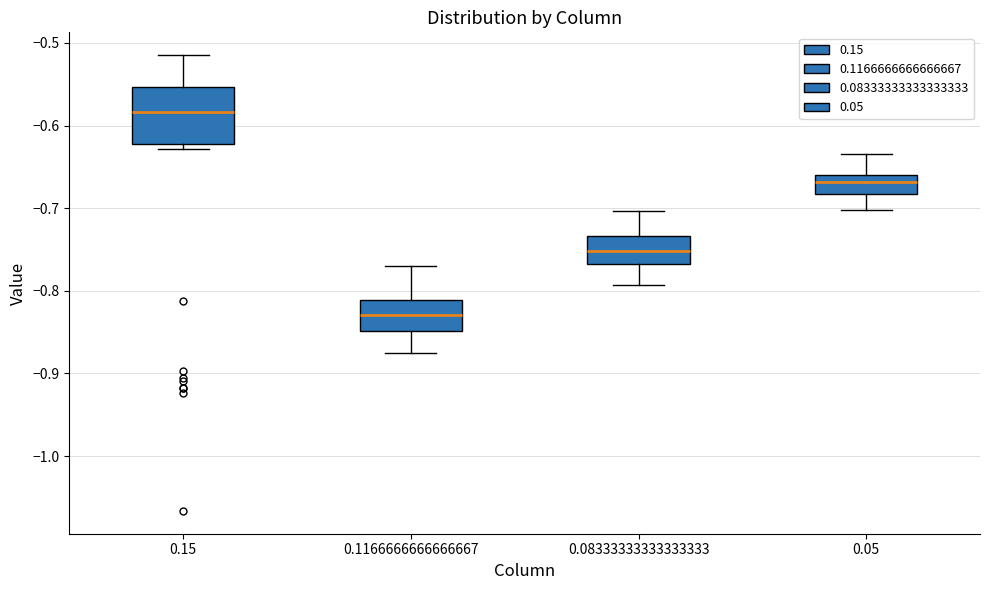

Reading left to right, read every box against the y-axis: the position of its median line, the range the box covers, and the ends of its whiskers. The values are not printed on the chart, so give them approximately, as read against the axis.

0.15: median -0.58, box -0.62 to -0.55, whiskers -0.63 to -0.51
0.1166666666666667: median -0.83, box -0.85 to -0.81, whiskers -0.87 to -0.77
0.08333333333333333: median -0.75, box -0.77 to -0.73, whiskers -0.79 to -0.70
0.05: median -0.67, box -0.68 to -0.66, whiskers -0.70 to -0.63